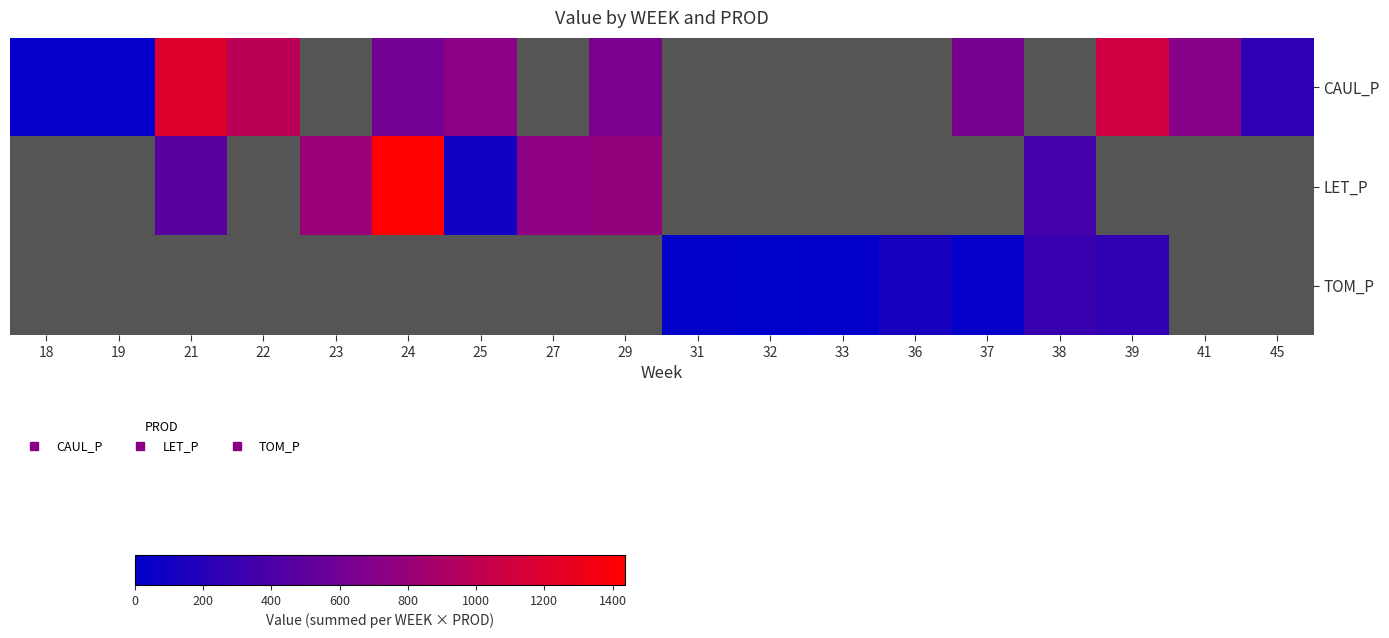

Between 19 and 24, which is larger?

24